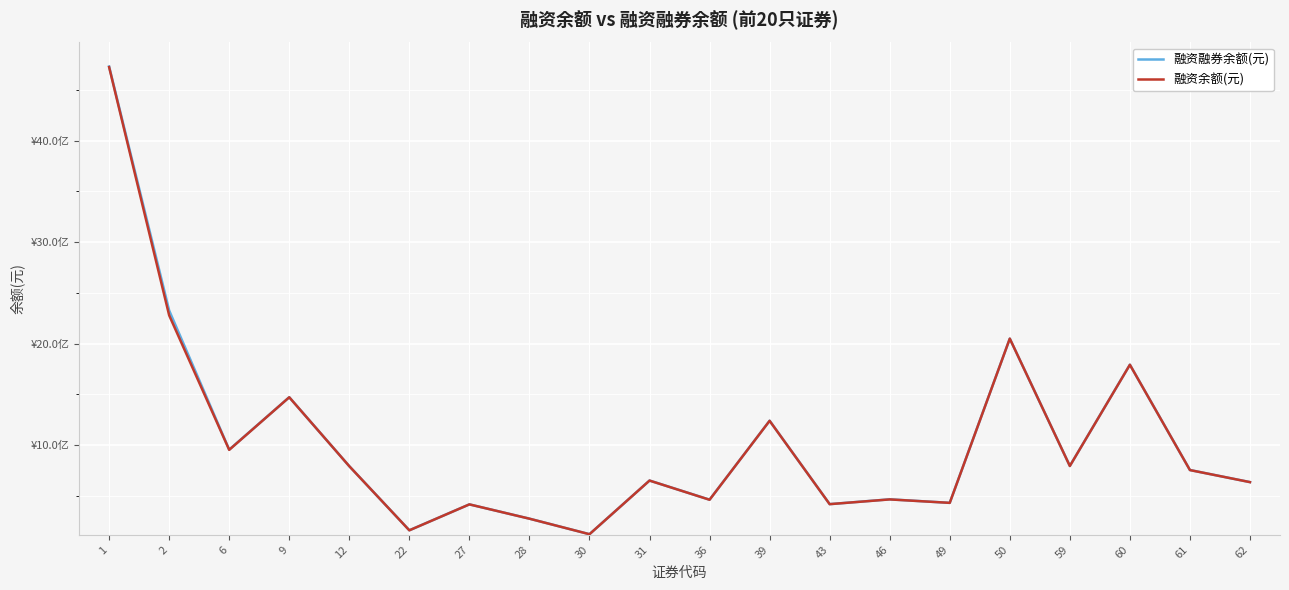

What is the value of the 融资融券余额(元) point at the 8th from the left?

272547097